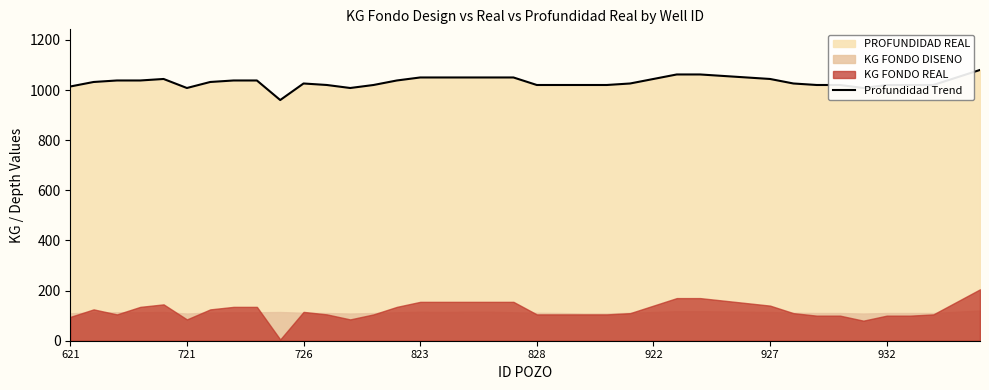

The Profundidad Trend series shows 1026.0 at 726. True or false?

True